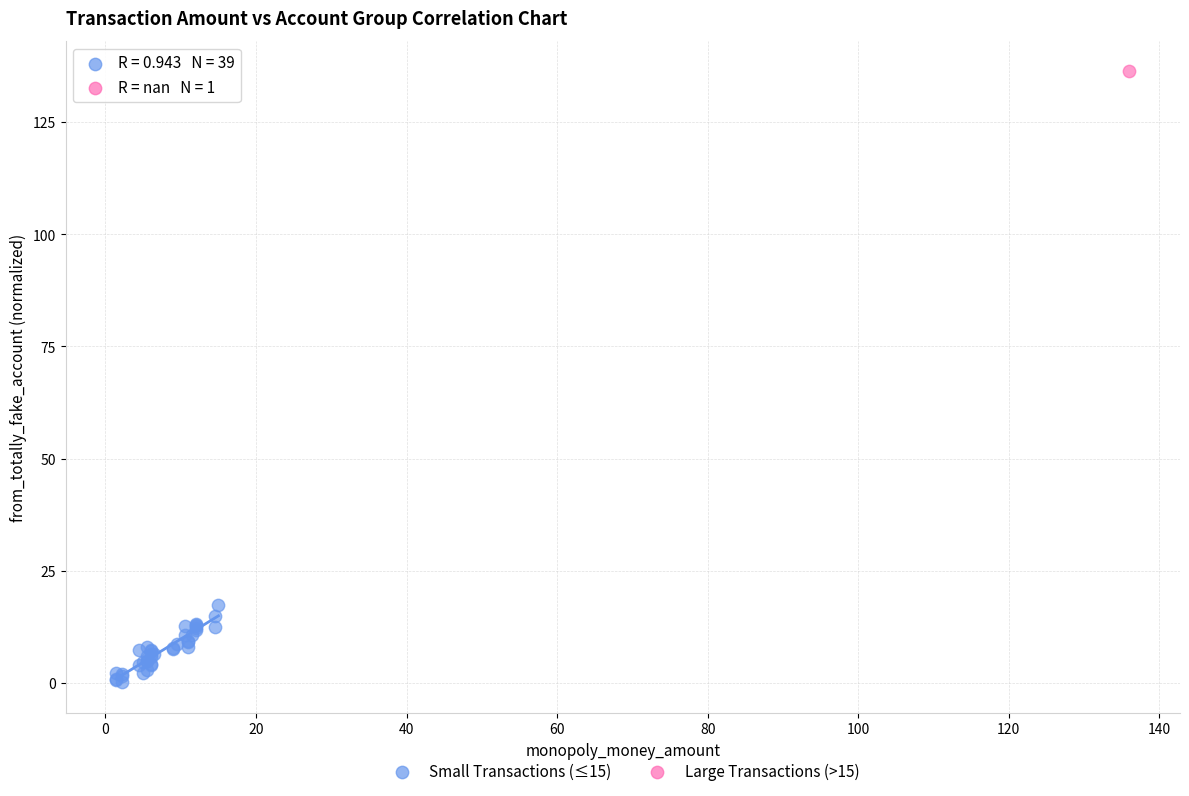

What are all the series names shown in the legend?

Small Transactions (≤15), Large Transactions (>15)